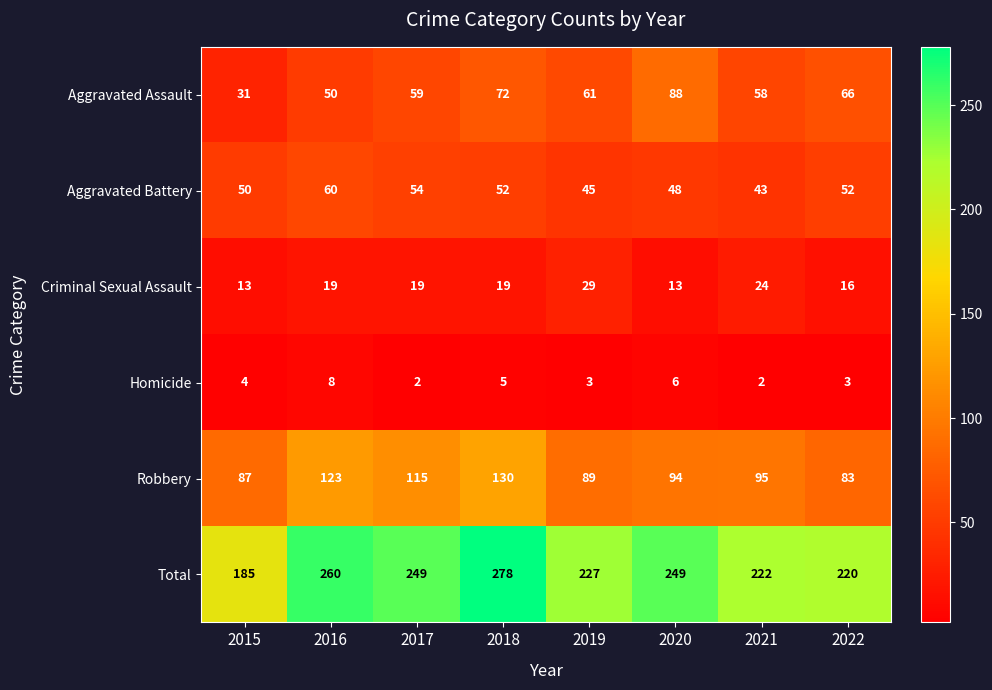

The value of Aggravated Battery at 2015 is 27. True or false?

False